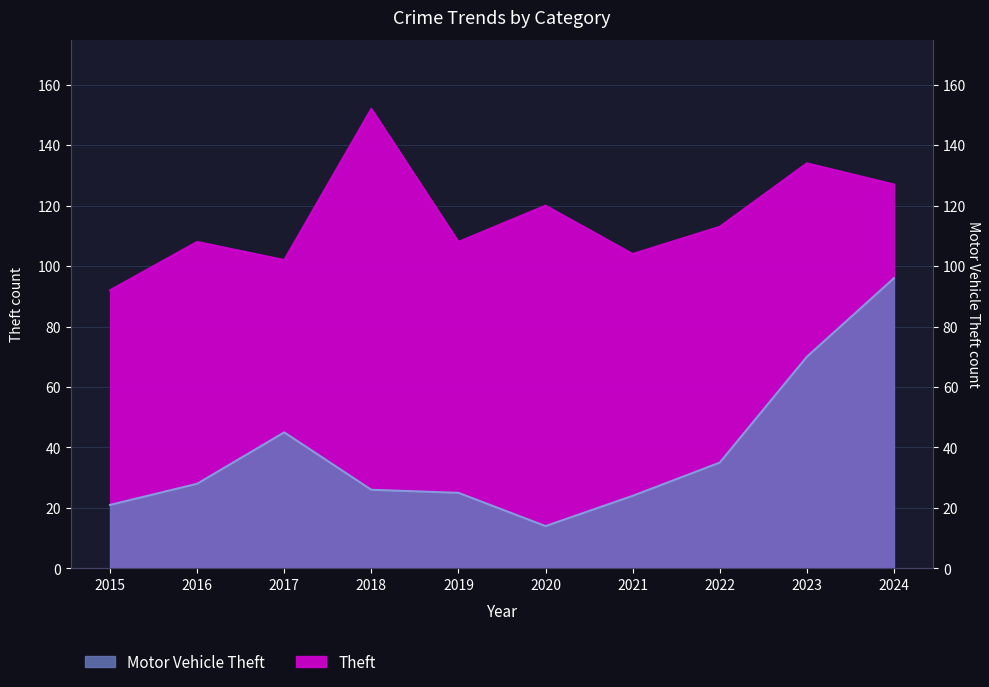

True or false: Motor Vehicle Theft and Theft intersect in this chart.

False